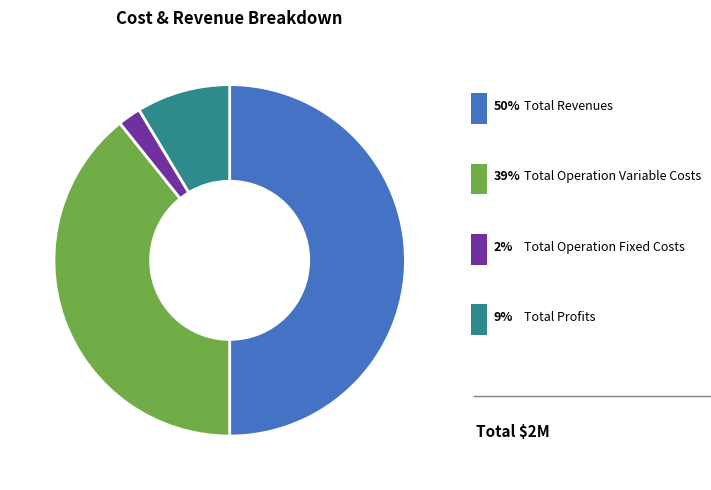

Is there any slice that represents more than half of the pie?

No